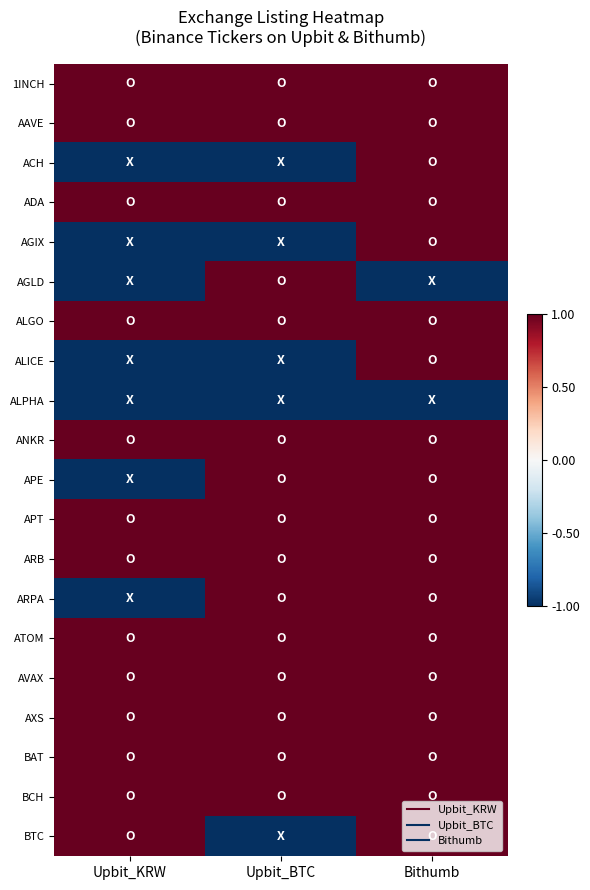

Which label corresponds to the largest value in the chart?

Upbit_KRW